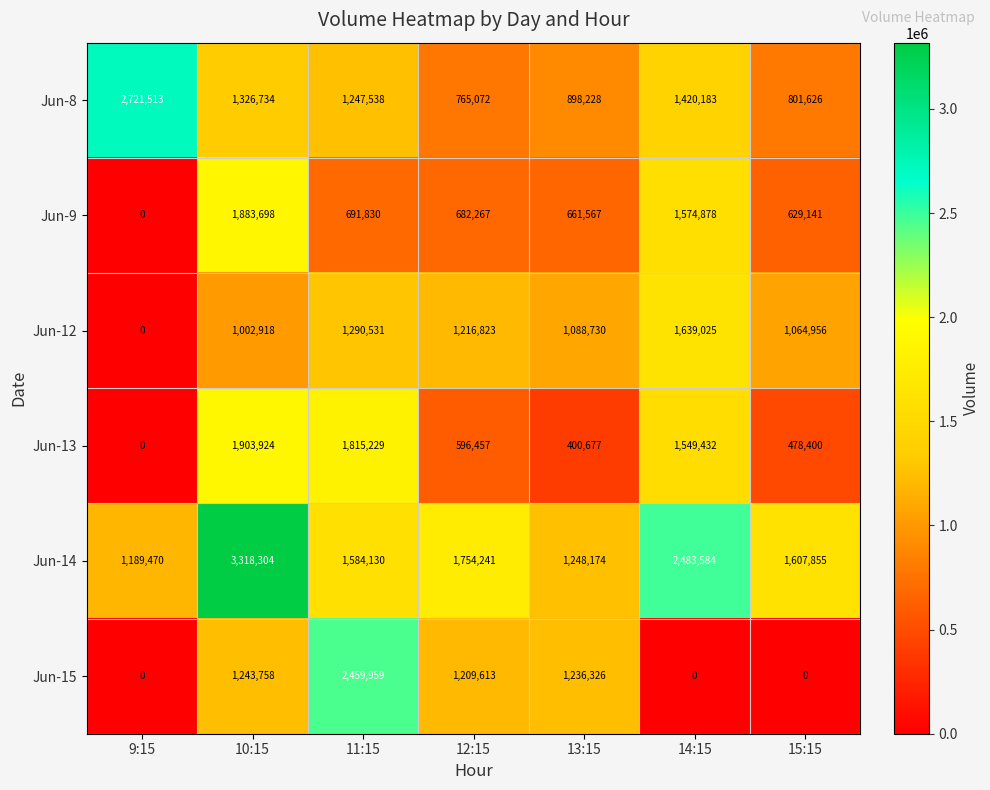

What is the greatest value displayed?

3318304